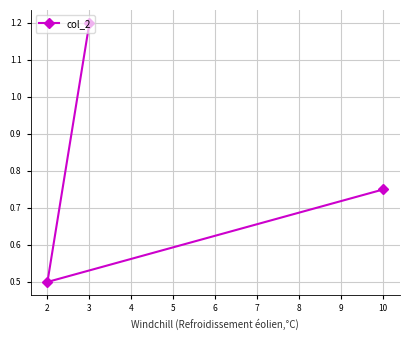

Which has a higher value, 3 or 2?

3